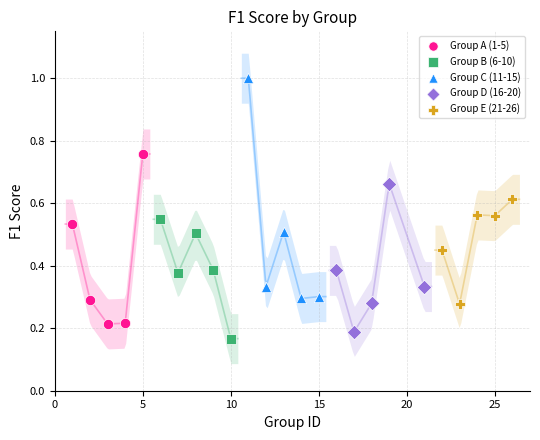

What are all the series names shown in the legend?

Group A (1-5), Group B (6-10), Group C (11-15), Group D (16-20), Group E (21-26)